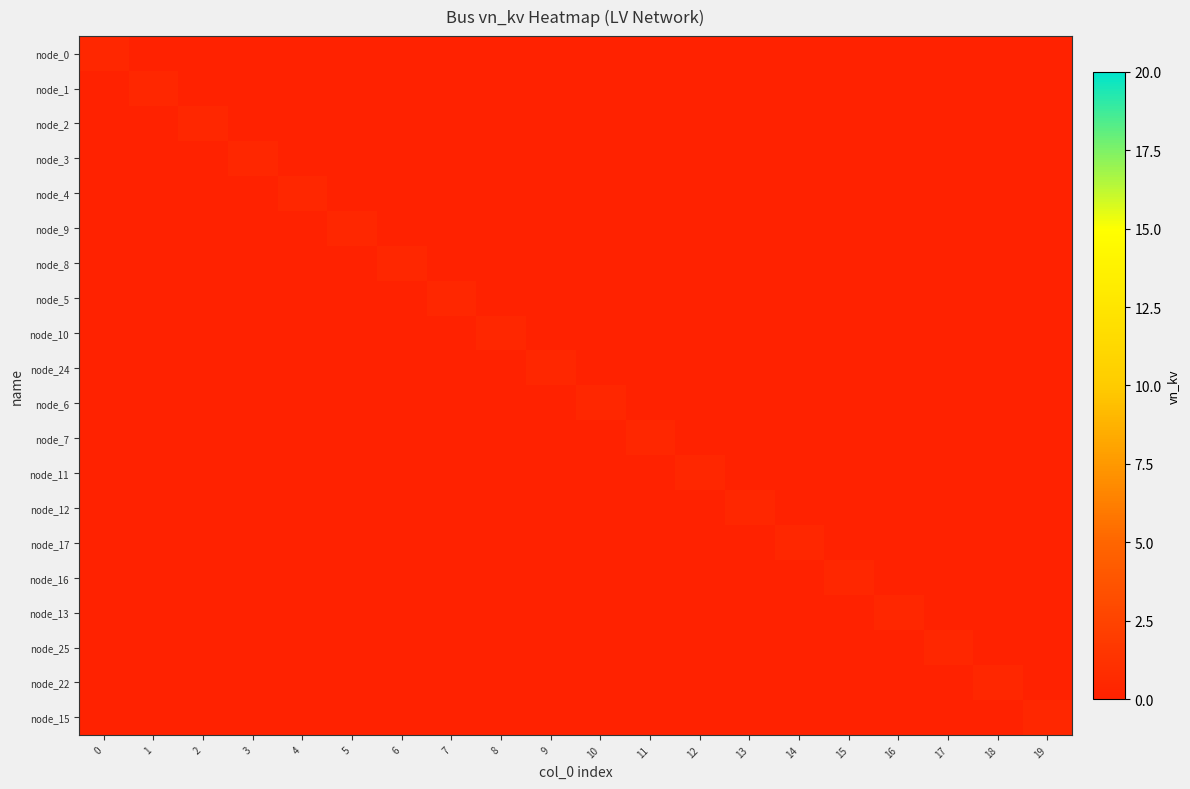

Reading left to right, what are all the values shown in this chart?

node_0: 0=0.4	1=0.0	2=0.0	3=0.0	4=0.0	5=0.0	6=0.0	7=0.0	8=0.0	9=0.0	10=0.0	11=0.0	12=0.0	13=0.0	14=0.0	15=0.0	16=0.0	17=0.0	18=0.0	19=0.0
node_1: 0=0.0	1=0.4	2=0.0	3=0.0	4=0.0	5=0.0	6=0.0	7=0.0	8=0.0	9=0.0	10=0.0	11=0.0	12=0.0	13=0.0	14=0.0	15=0.0	16=0.0	17=0.0	18=0.0	19=0.0
node_2: 0=0.0	1=0.0	2=0.4	3=0.0	4=0.0	5=0.0	6=0.0	7=0.0	8=0.0	9=0.0	10=0.0	11=0.0	12=0.0	13=0.0	14=0.0	15=0.0	16=0.0	17=0.0	18=0.0	19=0.0
node_3: 0=0.0	1=0.0	2=0.0	3=0.4	4=0.0	5=0.0	6=0.0	7=0.0	8=0.0	9=0.0	10=0.0	11=0.0	12=0.0	13=0.0	14=0.0	15=0.0	16=0.0	17=0.0	18=0.0	19=0.0
node_4: 0=0.0	1=0.0	2=0.0	3=0.0	4=0.4	5=0.0	6=0.0	7=0.0	8=0.0	9=0.0	10=0.0	11=0.0	12=0.0	13=0.0	14=0.0	15=0.0	16=0.0	17=0.0	18=0.0	19=0.0
node_9: 0=0.0	1=0.0	2=0.0	3=0.0	4=0.0	5=0.4	6=0.0	7=0.0	8=0.0	9=0.0	10=0.0	11=0.0	12=0.0	13=0.0	14=0.0	15=0.0	16=0.0	17=0.0	18=0.0	19=0.0
node_8: 0=0.0	1=0.0	2=0.0	3=0.0	4=0.0	5=0.0	6=0.4	7=0.0	8=0.0	9=0.0	10=0.0	11=0.0	12=0.0	13=0.0	14=0.0	15=0.0	16=0.0	17=0.0	18=0.0	19=0.0
node_5: 0=0.0	1=0.0	2=0.0	3=0.0	4=0.0	5=0.0	6=0.0	7=0.4	8=0.0	9=0.0	10=0.0	11=0.0	12=0.0	13=0.0	14=0.0	15=0.0	16=0.0	17=0.0	18=0.0	19=0.0
node_10: 0=0.0	1=0.0	2=0.0	3=0.0	4=0.0	5=0.0	6=0.0	7=0.0	8=0.4	9=0.0	10=0.0	11=0.0	12=0.0	13=0.0	14=0.0	15=0.0	16=0.0	17=0.0	18=0.0	19=0.0
node_24: 0=0.0	1=0.0	2=0.0	3=0.0	4=0.0	5=0.0	6=0.0	7=0.0	8=0.0	9=0.4	10=0.0	11=0.0	12=0.0	13=0.0	14=0.0	15=0.0	16=0.0	17=0.0	18=0.0	19=0.0
node_6: 0=0.0	1=0.0	2=0.0	3=0.0	4=0.0	5=0.0	6=0.0	7=0.0	8=0.0	9=0.0	10=0.4	11=0.0	12=0.0	13=0.0	14=0.0	15=0.0	16=0.0	17=0.0	18=0.0	19=0.0
node_7: 0=0.0	1=0.0	2=0.0	3=0.0	4=0.0	5=0.0	6=0.0	7=0.0	8=0.0	9=0.0	10=0.0	11=0.4	12=0.0	13=0.0	14=0.0	15=0.0	16=0.0	17=0.0	18=0.0	19=0.0
node_11: 0=0.0	1=0.0	2=0.0	3=0.0	4=0.0	5=0.0	6=0.0	7=0.0	8=0.0	9=0.0	10=0.0	11=0.0	12=0.4	13=0.0	14=0.0	15=0.0	16=0.0	17=0.0	18=0.0	19=0.0
node_12: 0=0.0	1=0.0	2=0.0	3=0.0	4=0.0	5=0.0	6=0.0	7=0.0	8=0.0	9=0.0	10=0.0	11=0.0	12=0.0	13=0.4	14=0.0	15=0.0	16=0.0	17=0.0	18=0.0	19=0.0
node_17: 0=0.0	1=0.0	2=0.0	3=0.0	4=0.0	5=0.0	6=0.0	7=0.0	8=0.0	9=0.0	10=0.0	11=0.0	12=0.0	13=0.0	14=0.4	15=0.0	16=0.0	17=0.0	18=0.0	19=0.0
node_16: 0=0.0	1=0.0	2=0.0	3=0.0	4=0.0	5=0.0	6=0.0	7=0.0	8=0.0	9=0.0	10=0.0	11=0.0	12=0.0	13=0.0	14=0.0	15=0.4	16=0.0	17=0.0	18=0.0	19=0.0
node_13: 0=0.0	1=0.0	2=0.0	3=0.0	4=0.0	5=0.0	6=0.0	7=0.0	8=0.0	9=0.0	10=0.0	11=0.0	12=0.0	13=0.0	14=0.0	15=0.0	16=0.4	17=0.0	18=0.0	19=0.0
node_25: 0=0.0	1=0.0	2=0.0	3=0.0	4=0.0	5=0.0	6=0.0	7=0.0	8=0.0	9=0.0	10=0.0	11=0.0	12=0.0	13=0.0	14=0.0	15=0.0	16=0.0	17=0.4	18=0.0	19=0.0
node_22: 0=0.0	1=0.0	2=0.0	3=0.0	4=0.0	5=0.0	6=0.0	7=0.0	8=0.0	9=0.0	10=0.0	11=0.0	12=0.0	13=0.0	14=0.0	15=0.0	16=0.0	17=0.0	18=0.4	19=0.0
node_15: 0=0.0	1=0.0	2=0.0	3=0.0	4=0.0	5=0.0	6=0.0	7=0.0	8=0.0	9=0.0	10=0.0	11=0.0	12=0.0	13=0.0	14=0.0	15=0.0	16=0.0	17=0.0	18=0.0	19=0.4